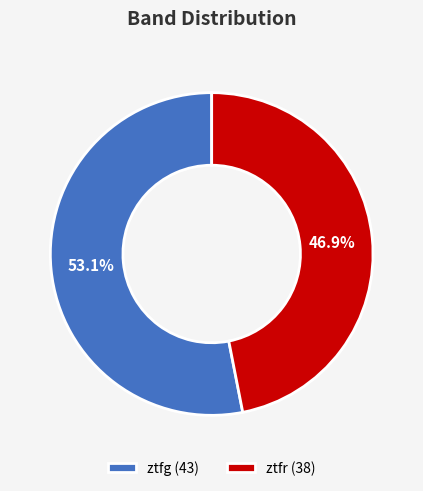

To the nearest percent, what percentage of the pie is ztfr?

47%